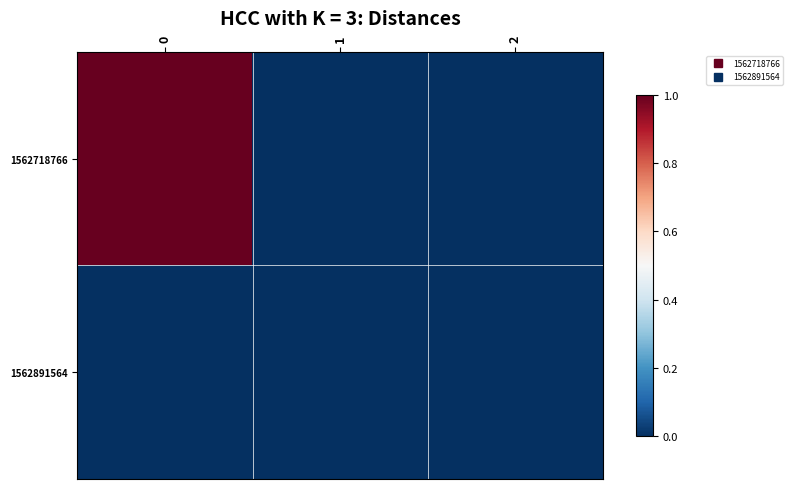

How many data points does each series have?

3